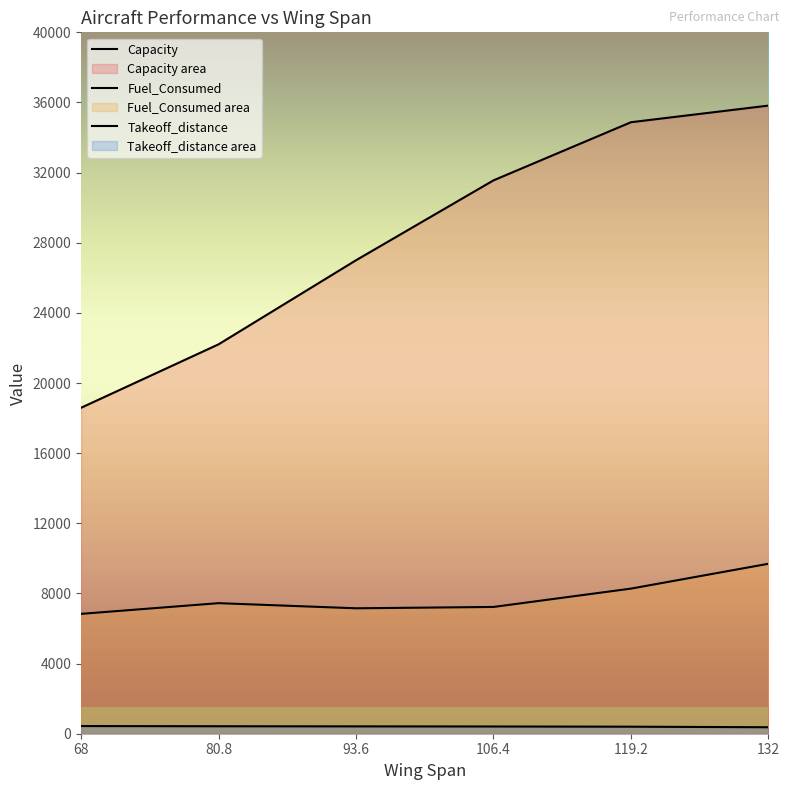

At which category does the chart reach its minimum across all series?

132